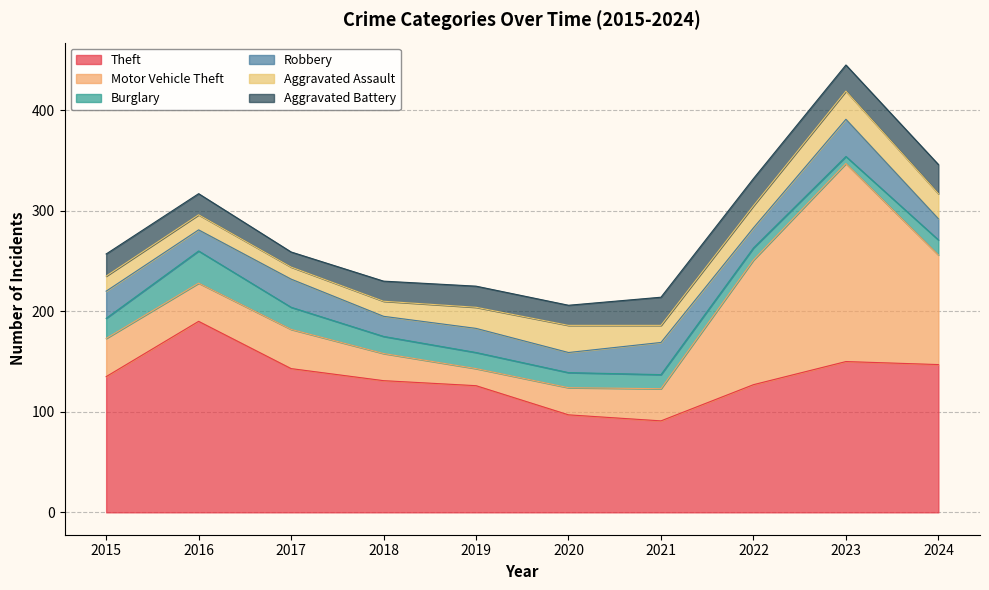

How many lines are shown in the chart?

6